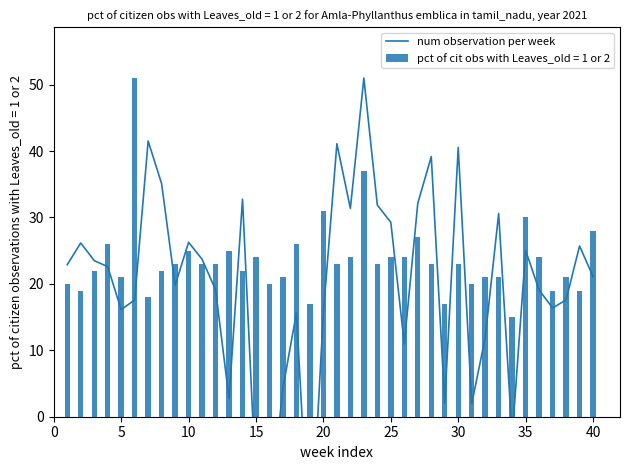

What is the average value of the pct of cit obs with Leaves_old = 1 or 2 series?

24